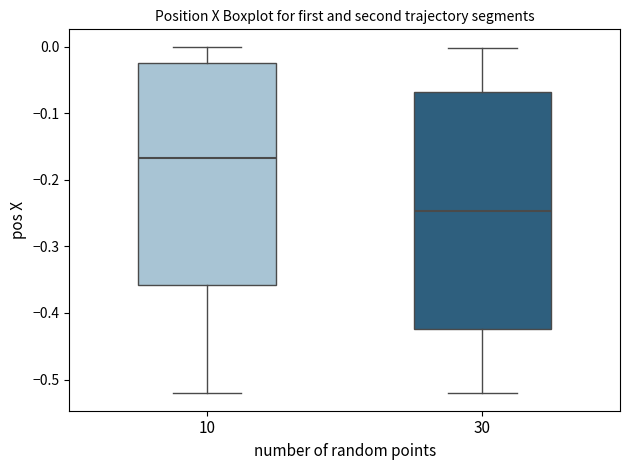

Which box is the tallest, from its lower edge to its upper edge?

30